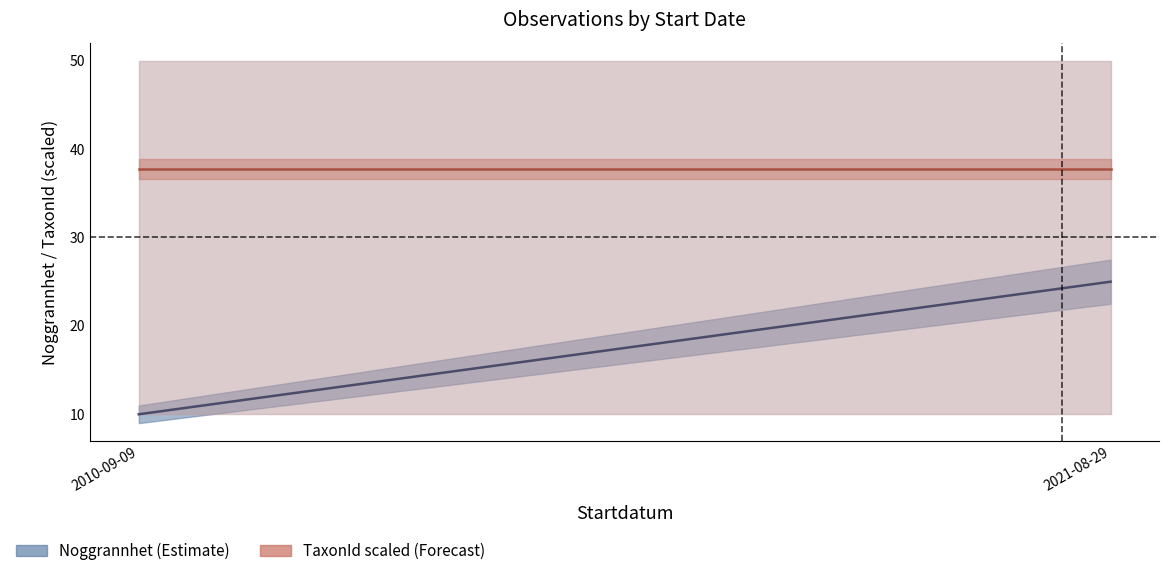

At how many categories does at least one series exceed 14?

2